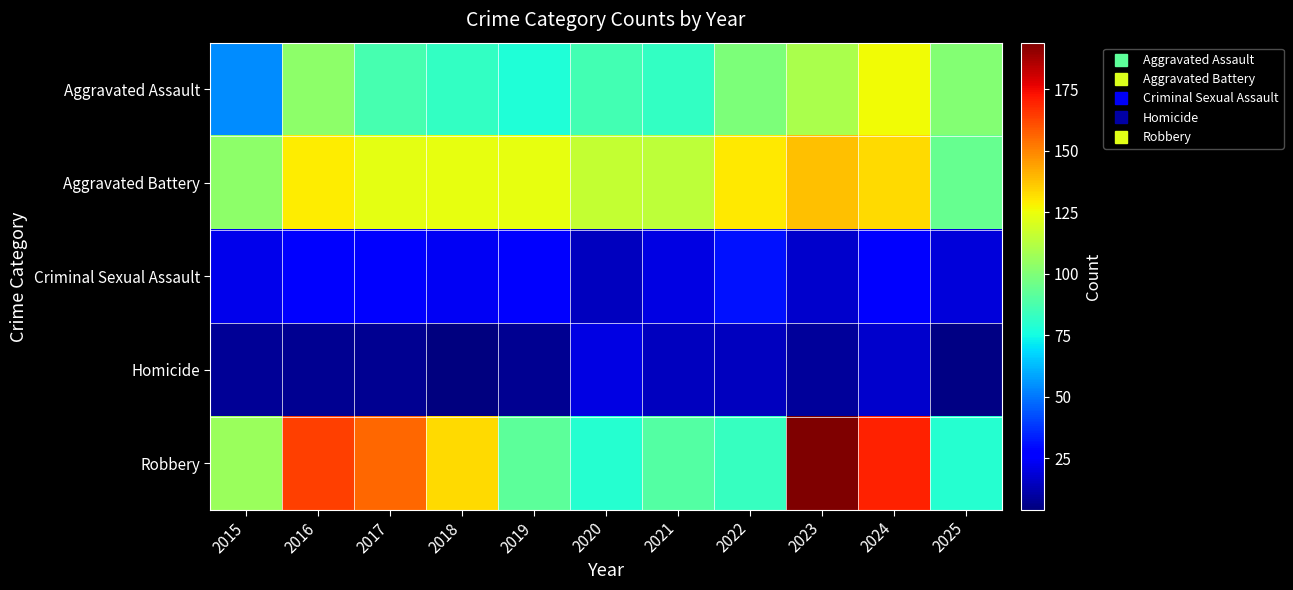

Reading left to right, extract all data points from this chart.

Aggravated Assault: 2015=54	2016=103	2017=87	2018=82	2019=78	2020=86	2021=82	2022=99	2023=110	2024=126	2025=101
Aggravated Battery: 2015=103	2016=129	2017=123	2018=124	2019=124	2020=116	2021=114	2022=130	2023=138	2024=133	2025=94
Criminal Sexual Assault: 2015=22	2016=26	2017=28	2018=24	2019=26	2020=15	2021=21	2022=31	2023=17	2024=28	2025=19
Homicide: 2015=8	2016=7	2017=7	2018=4	2019=7	2020=21	2021=15	2022=15	2023=9	2024=17	2025=5
Robbery: 2015=106	2016=164	2017=156	2018=133	2019=92	2020=79	2021=90	2022=83	2023=194	2024=170	2025=79